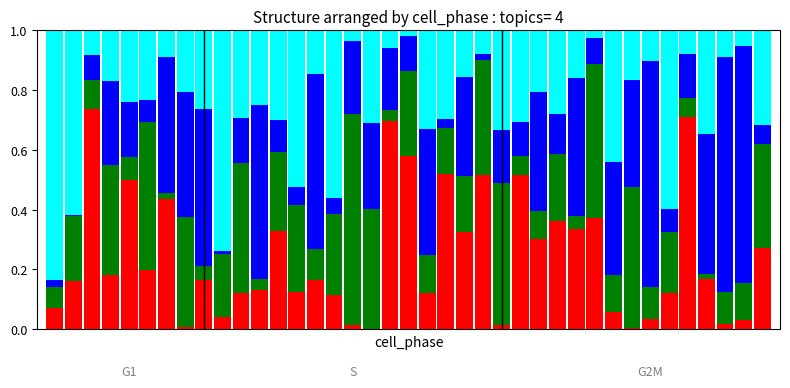

Count the number of categories in the chart.

40